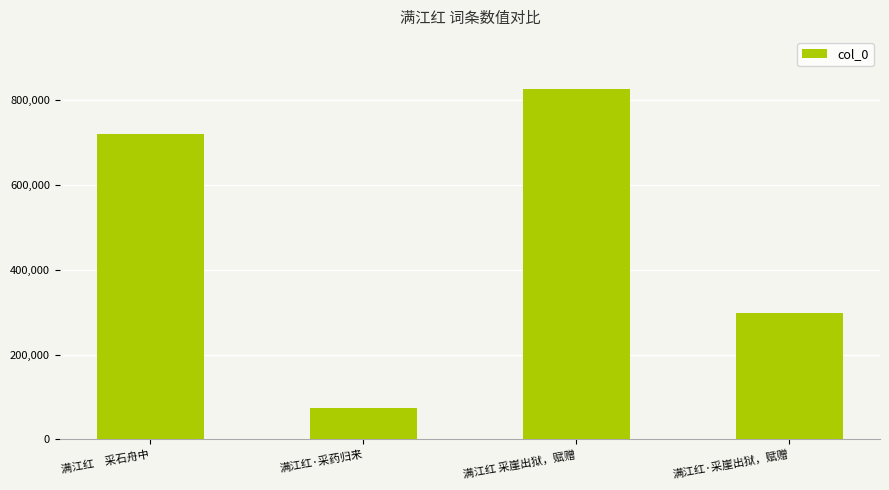

What is the minimum value shown in the chart?

73273